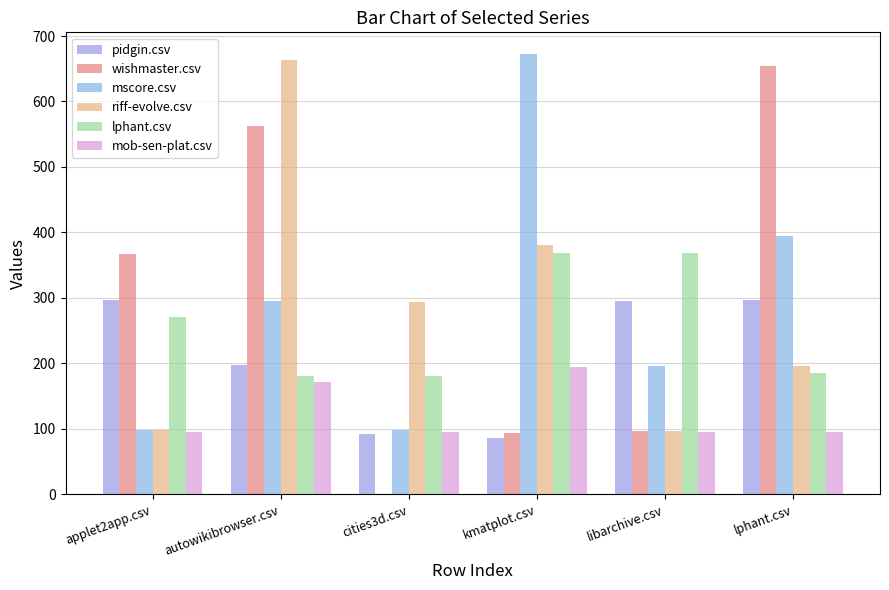

Does the chart contain stacked bars?

No